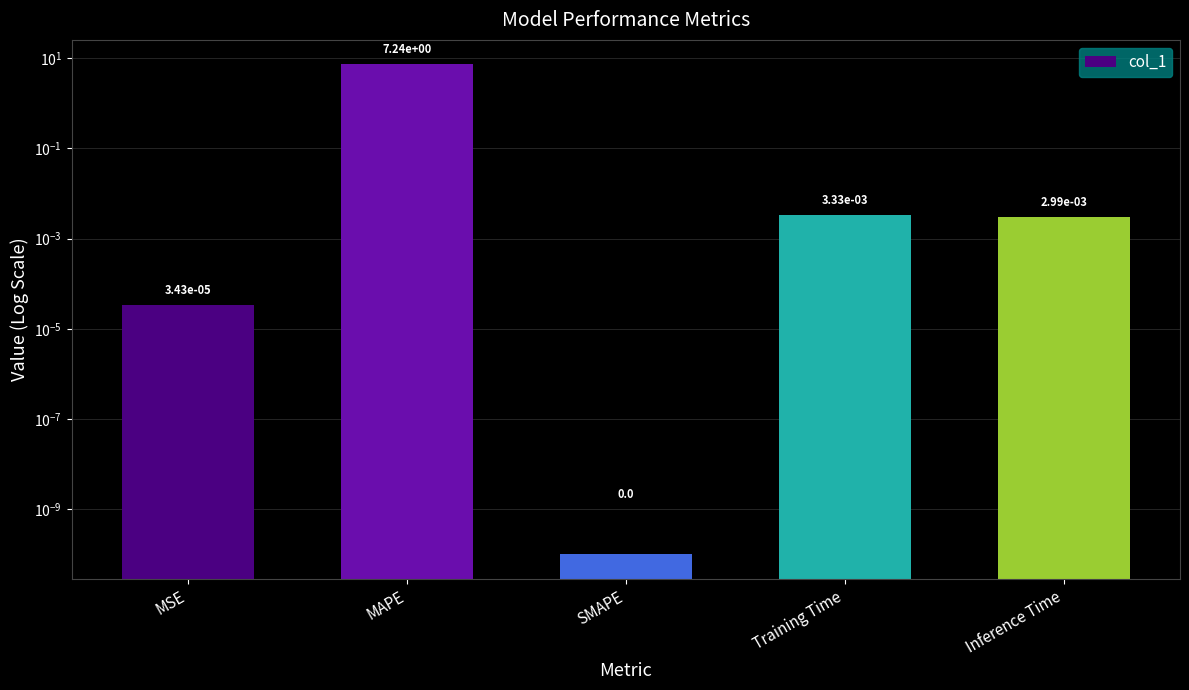

Reading right to left, extract all data points from this chart.

0.0	0.0	0.0	7.2	0.0